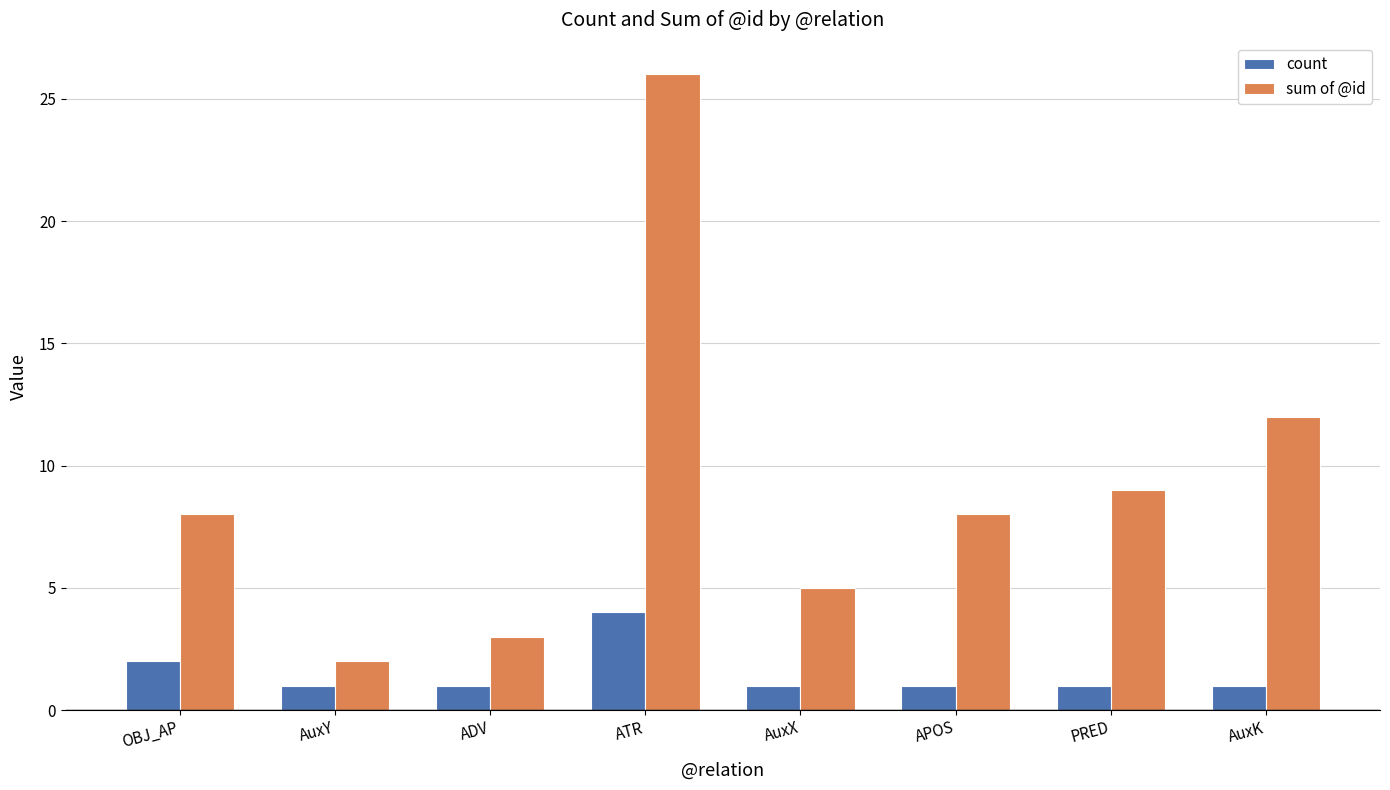

At which label does count reach its peak?

ATR